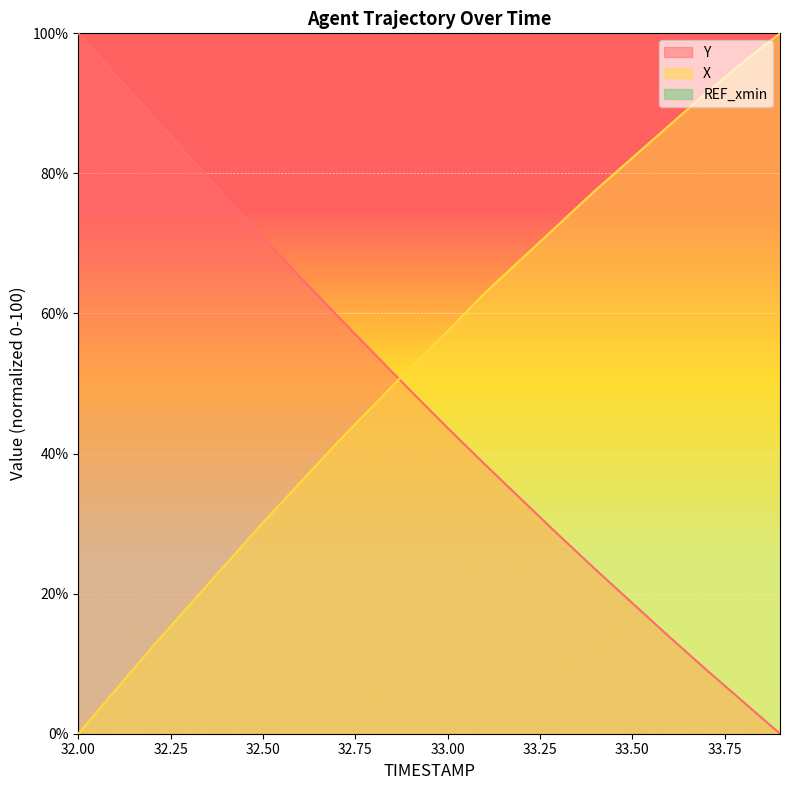

How many values in Y are above zero?

19